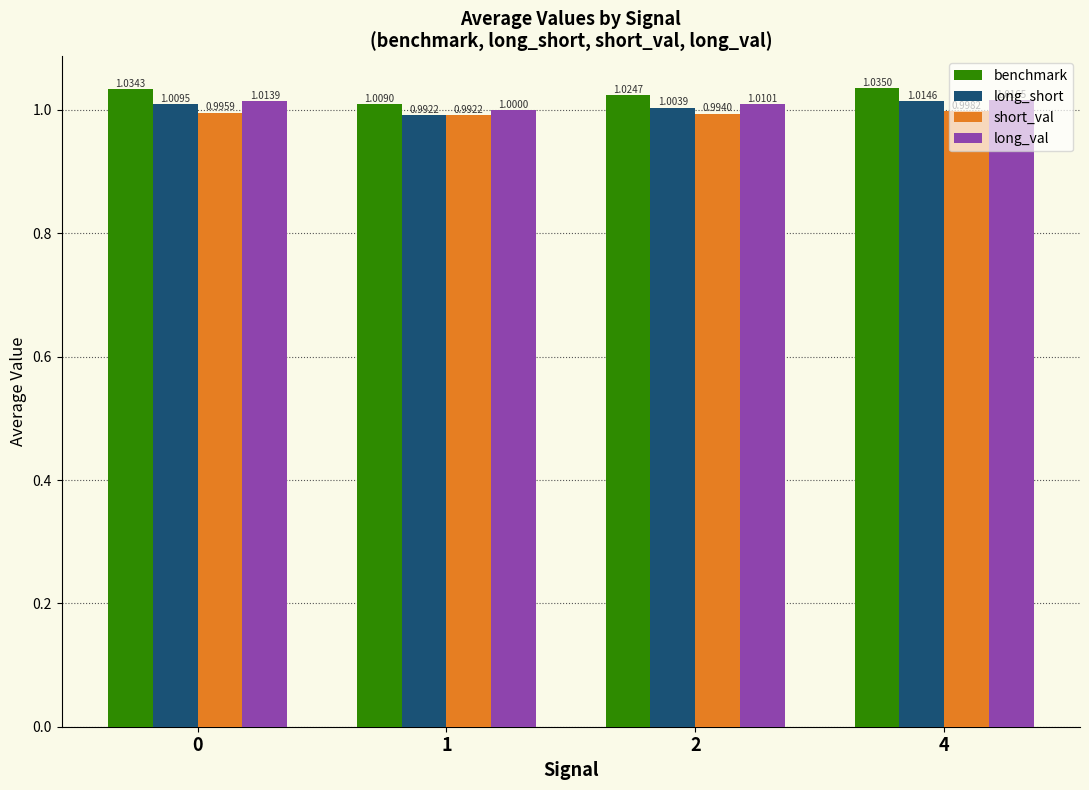

Which series has the widest spread of values?

benchmark